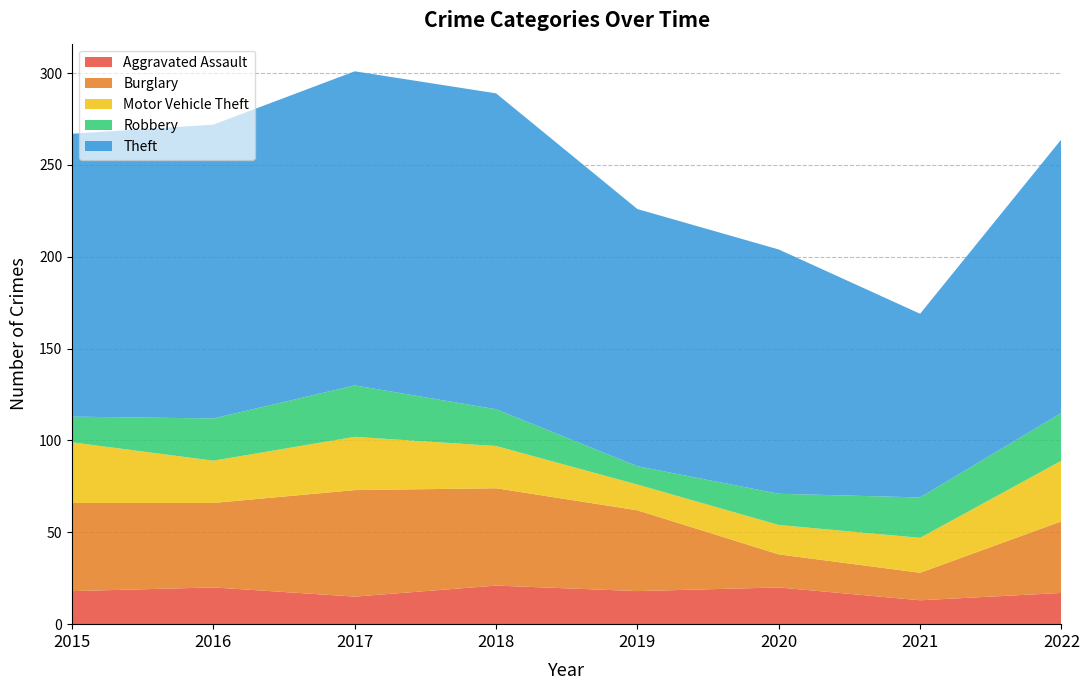

Reading left to right, extract all data points from this chart.

Aggravated Assault: 18	20	15	21	18	20	13	17
Burglary: 48	46	58	53	44	18	15	39
Motor Vehicle Theft: 33	23	29	23	14	16	19	33
Robbery: 14	23	28	20	10	17	22	26
Theft: 154	160	171	172	140	133	100	149